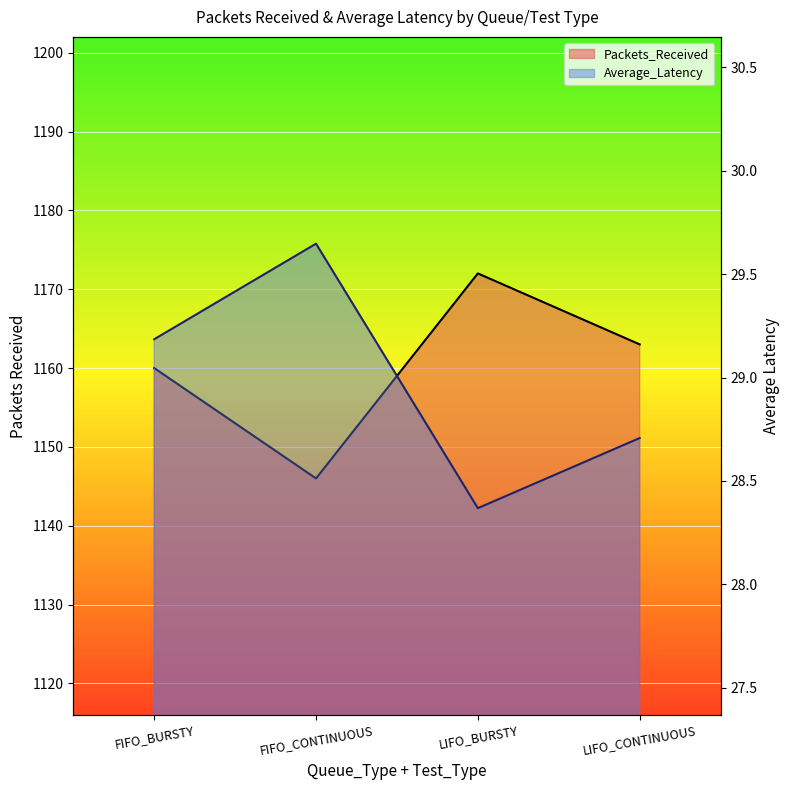

What is the sum of all Average_Latency values?

115.9